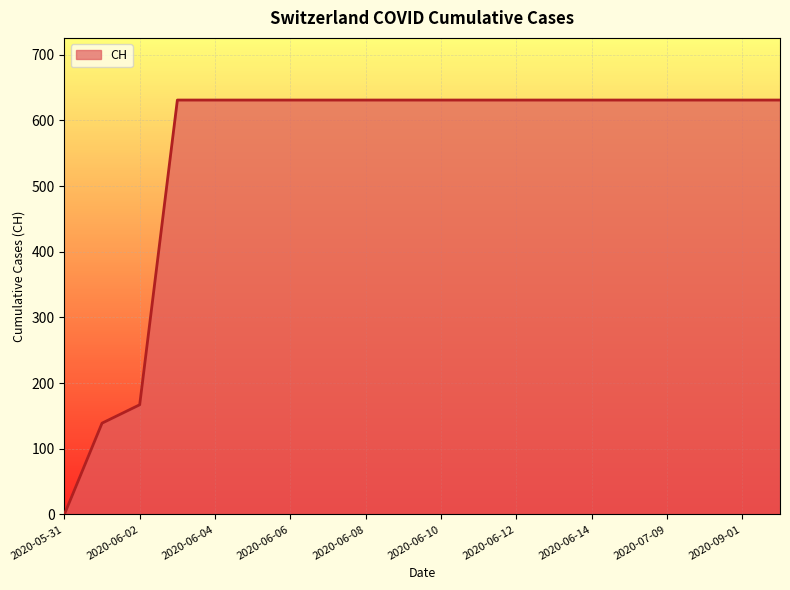

How many lines are shown in the chart?

1